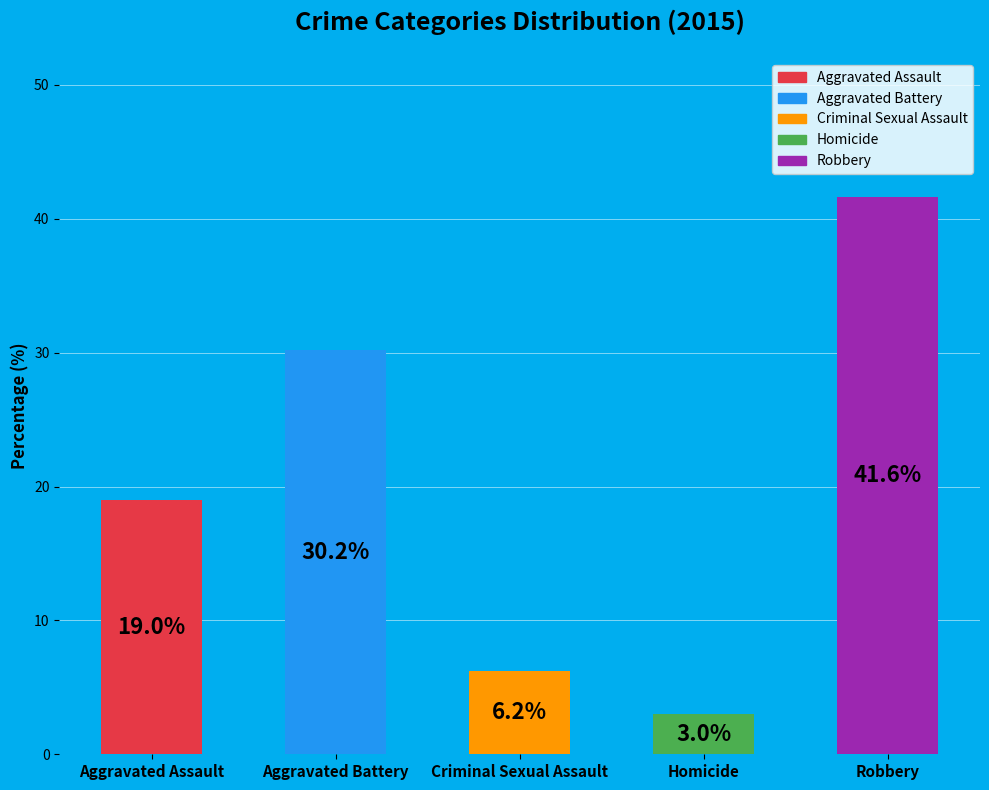

To the nearest percent, what percentage of the pie is Criminal Sexual Assault?

6%